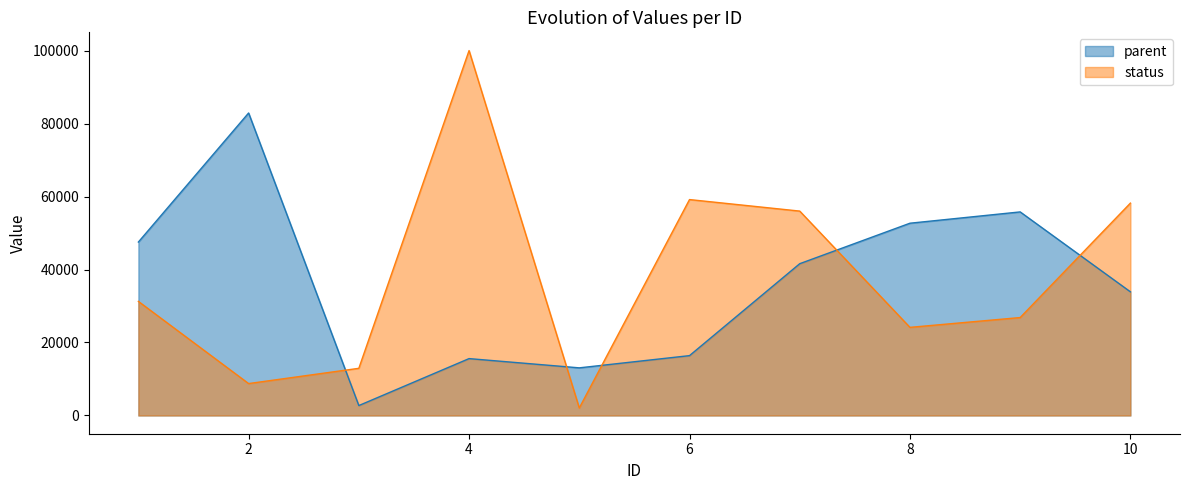

Where does the status series first go above 31264?

4